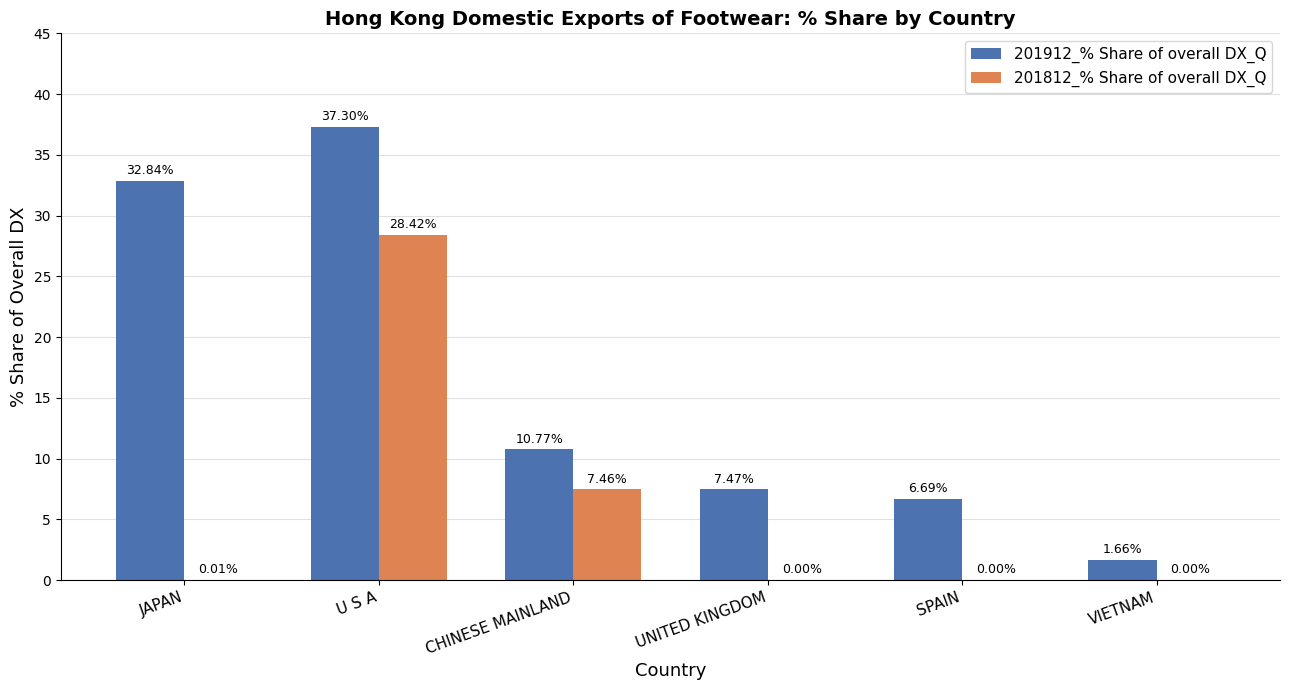

At which label does 201812_% Share of overall DX_Q reach its peak?

U S A